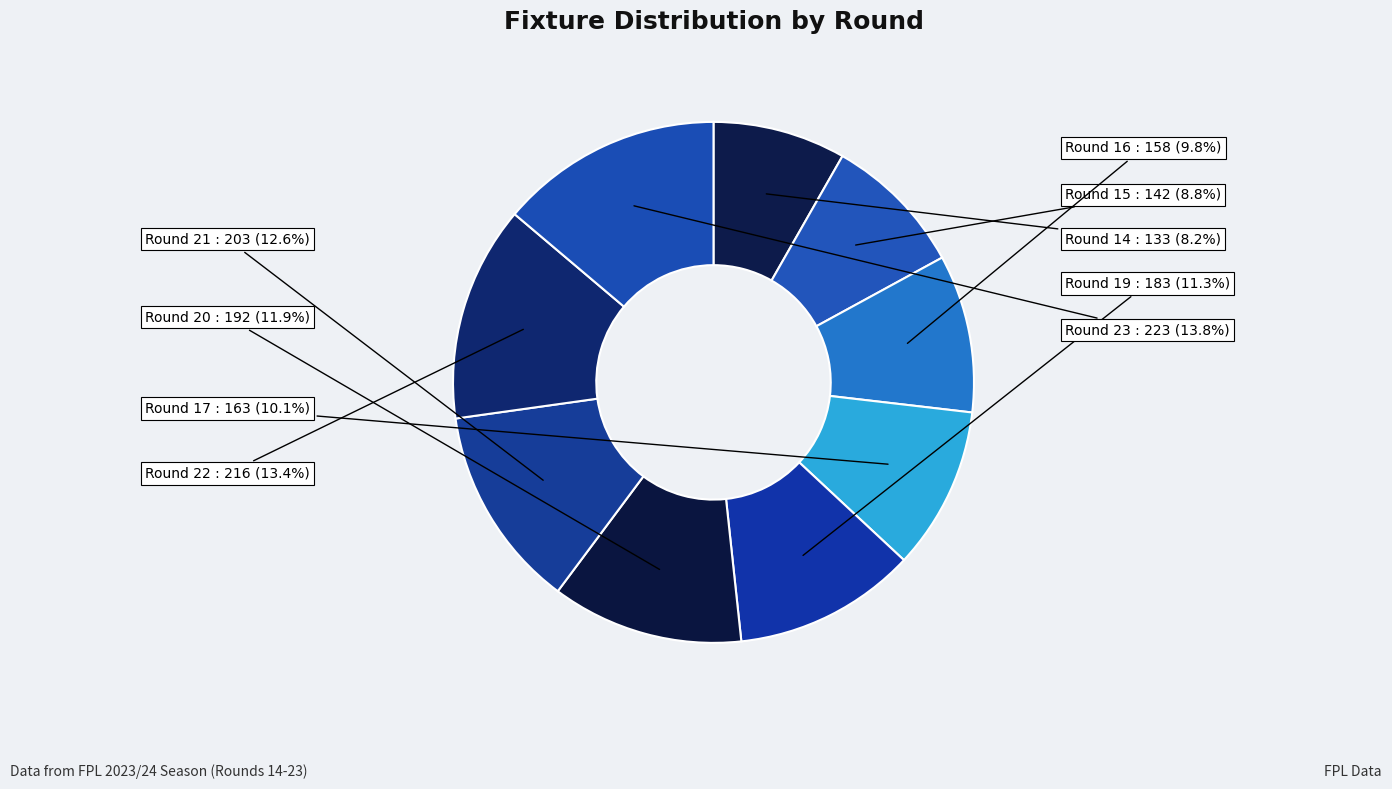

How many segments does this pie chart have?

9